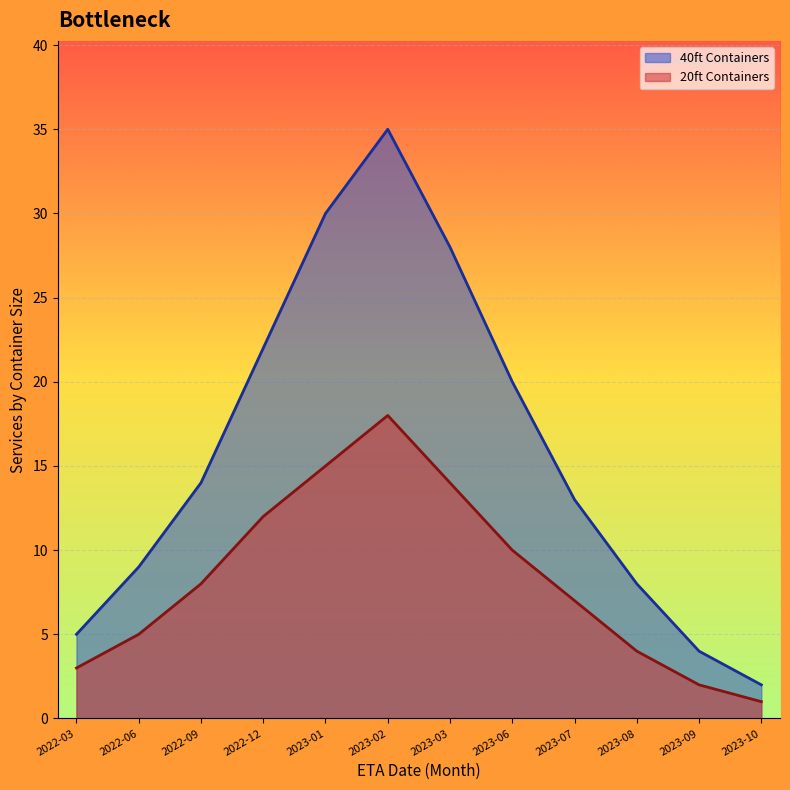

Which series has the widest spread of values?

40